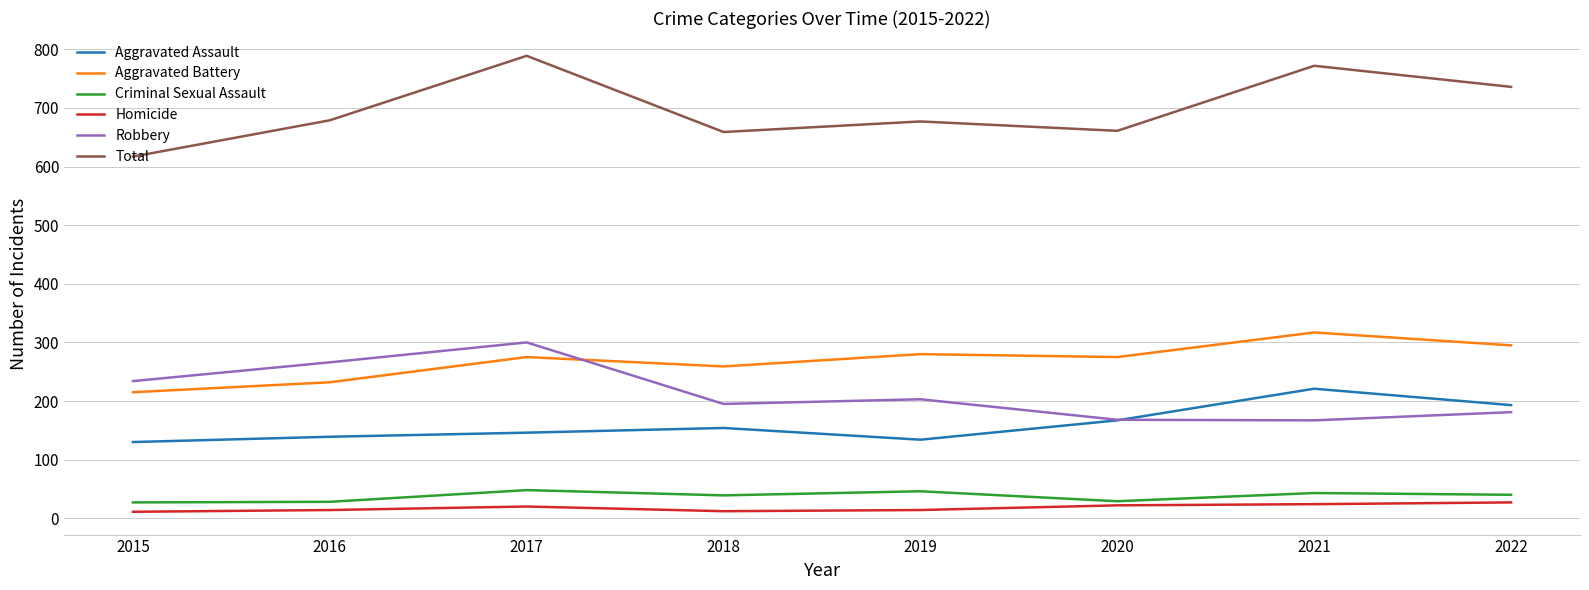

At which label does Aggravated Assault reach its peak?

2021